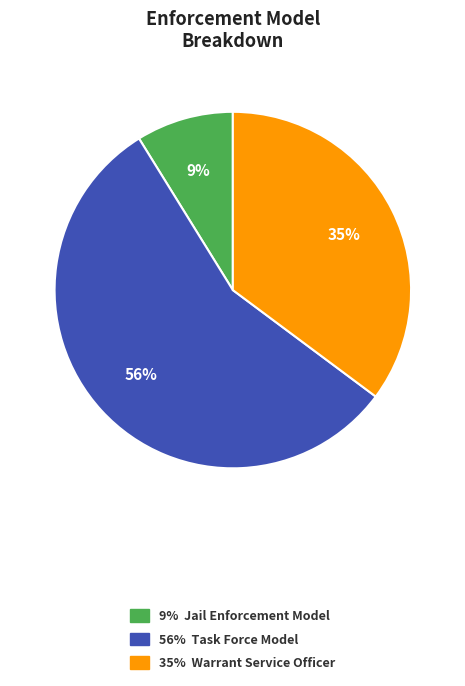

Does any single category account for the majority?

Yes